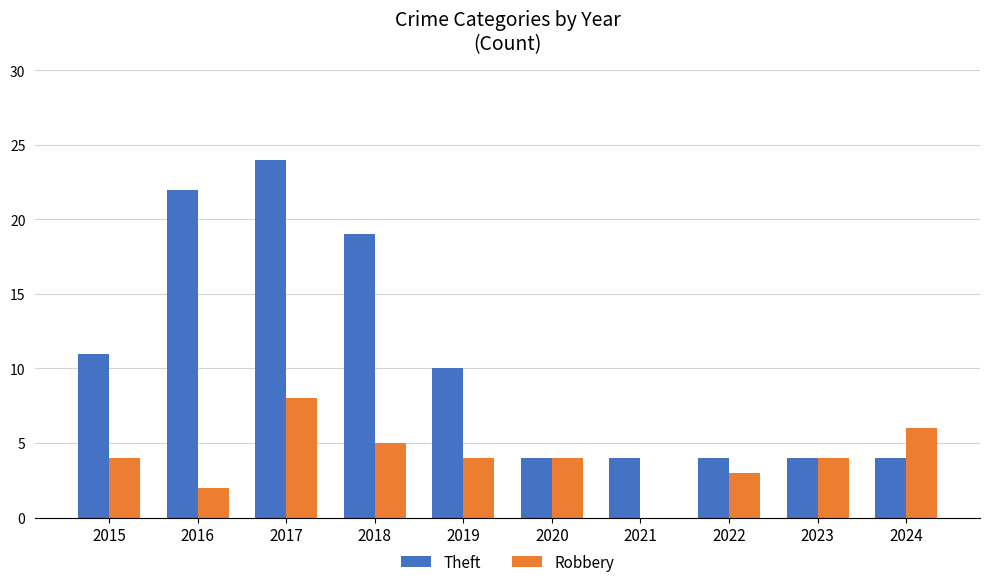

What is the maximum value shown in the chart?

24